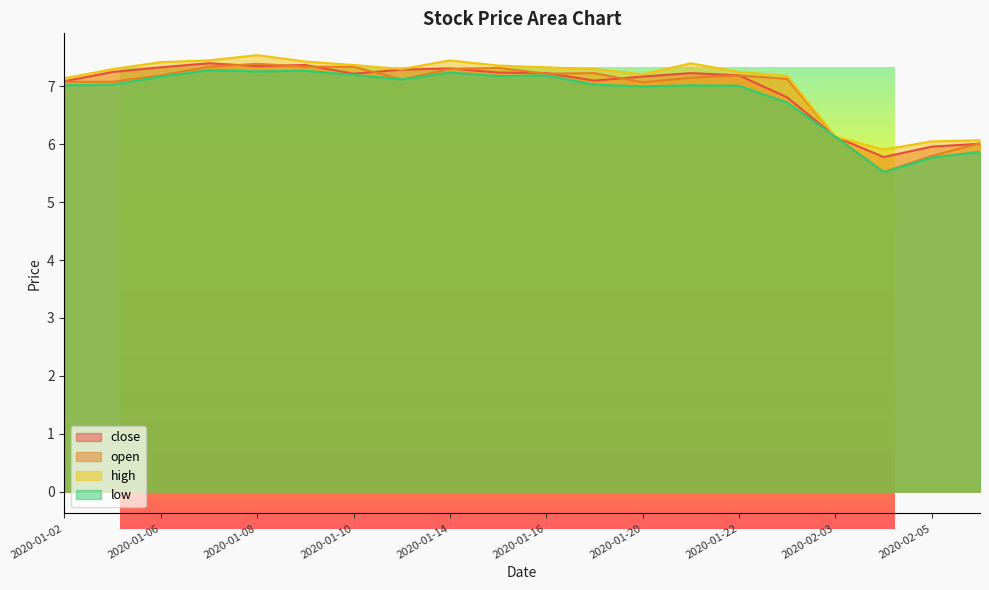

In high, how many points are higher than both neighbors (excluding endpoints)?

3